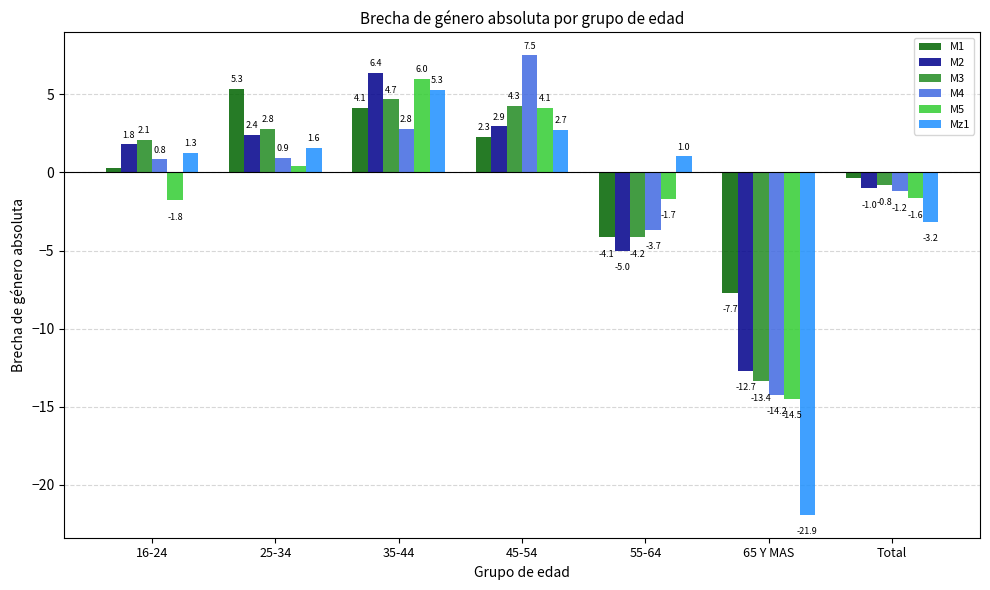

At which label does Mz1 reach its minimum?

65 Y MAS